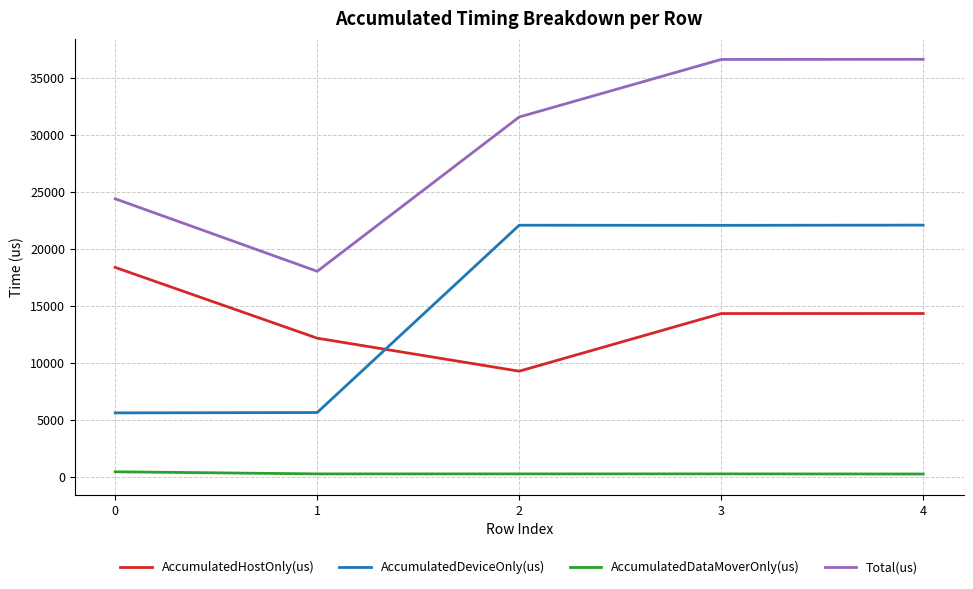

True or false: AccumulatedDeviceOnly(us) has more than 1 interior local peaks.

False